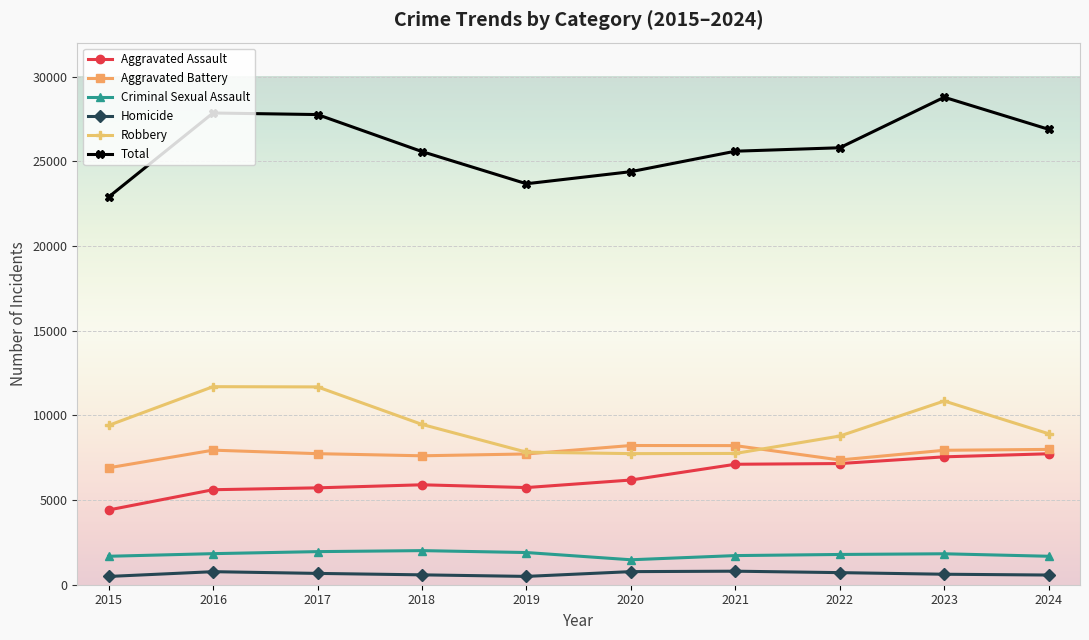

Which series has the largest total across all categories?

Total